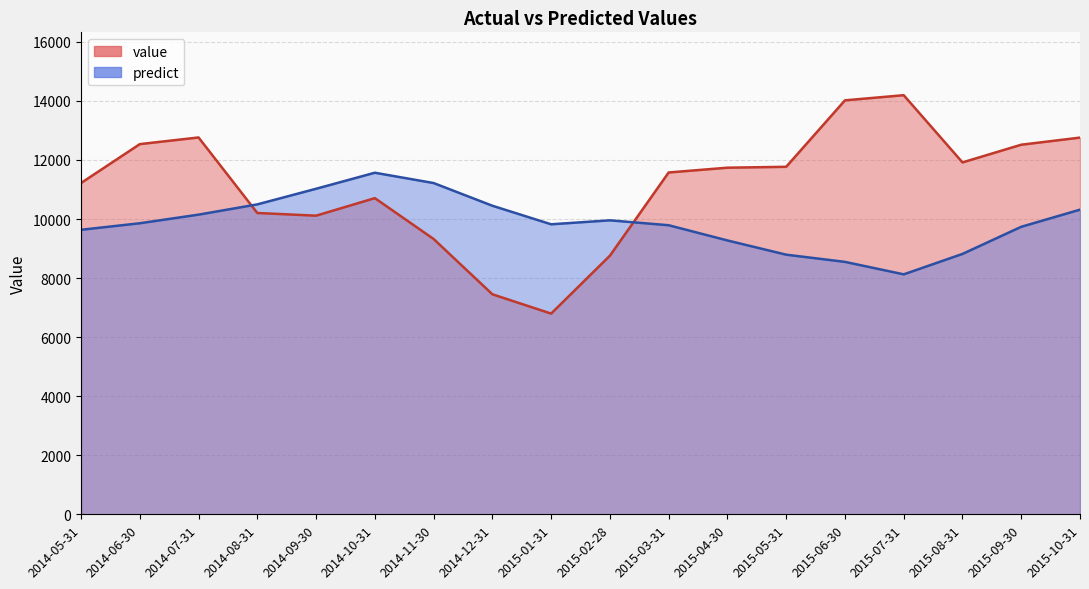

What is the highest value of the predict series?

11567.3